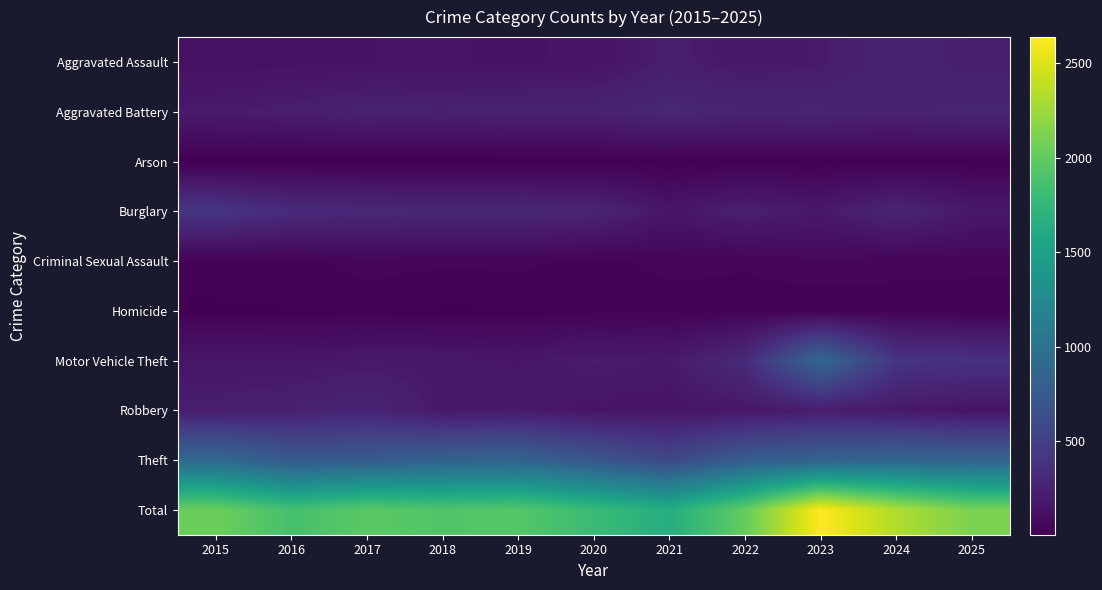

How many series are shown in this chart?

10